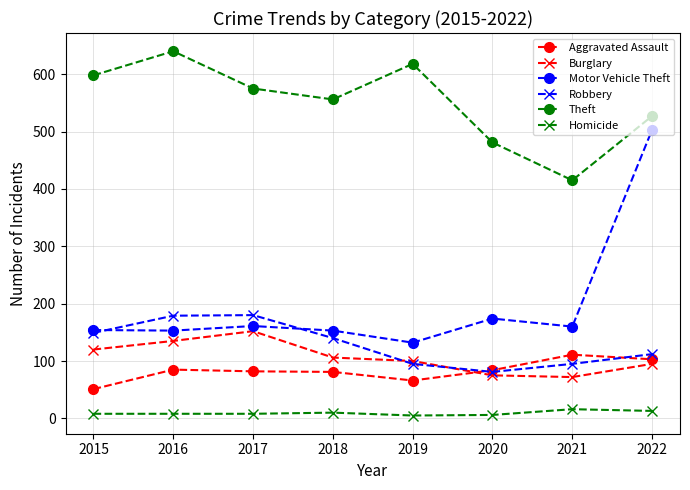

Is it true that Motor Vehicle Theft equals 174 at 2020?

True